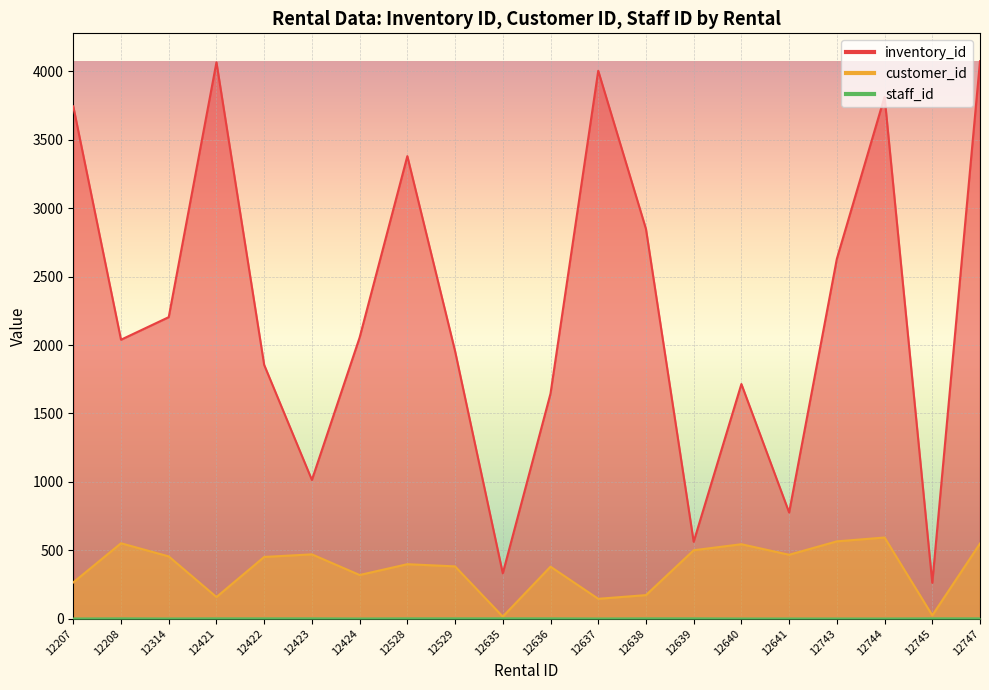

What is the total value across all series at 12314?

2660